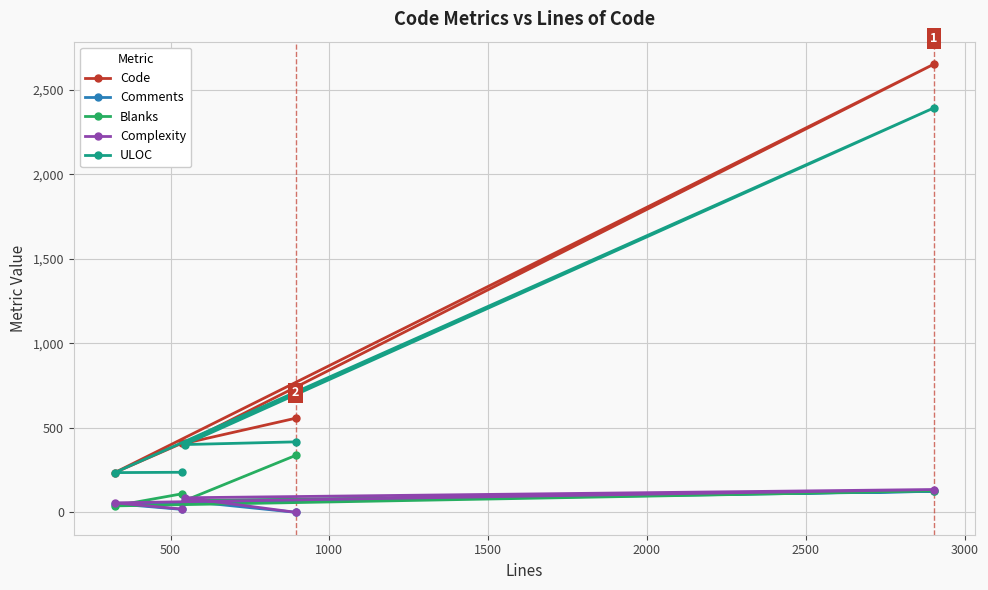

What are all the series names shown in the legend?

Code, Comments, Blanks, Complexity, ULOC